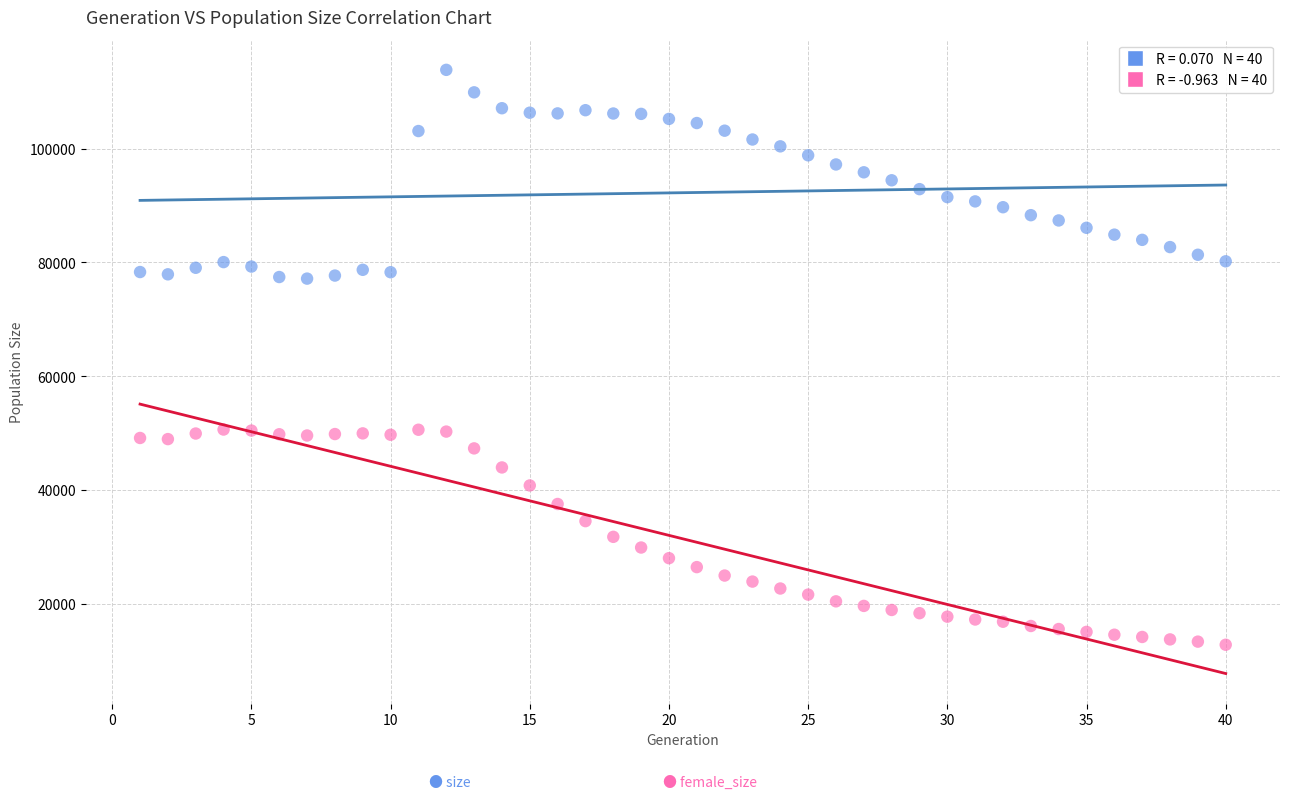

Across all data points, what is the range of Y values (max minus min)?

101085